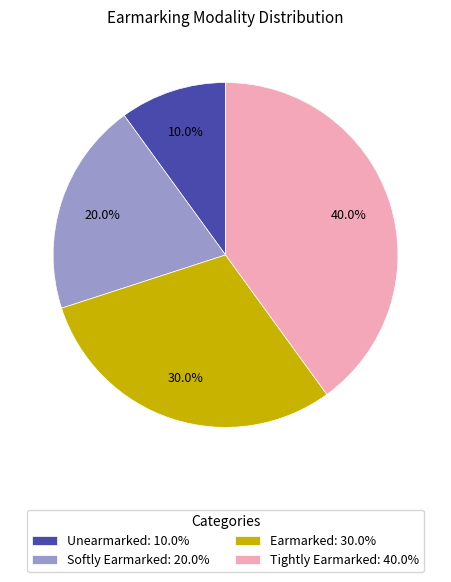

Is it true that Softly Earmarked is 30% of the pie?

False